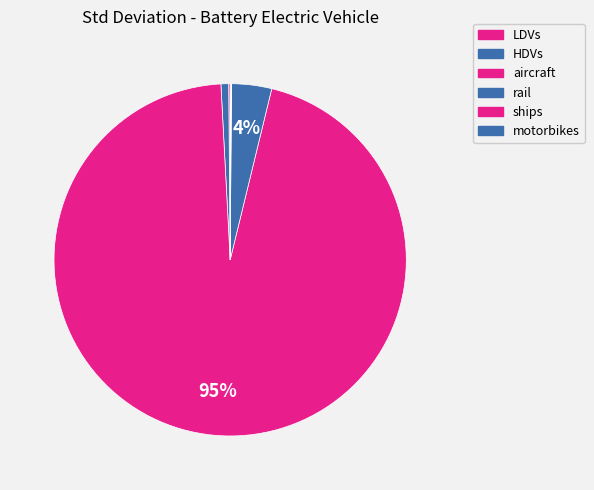

True or false: rail accounts for 12% of the total.

False